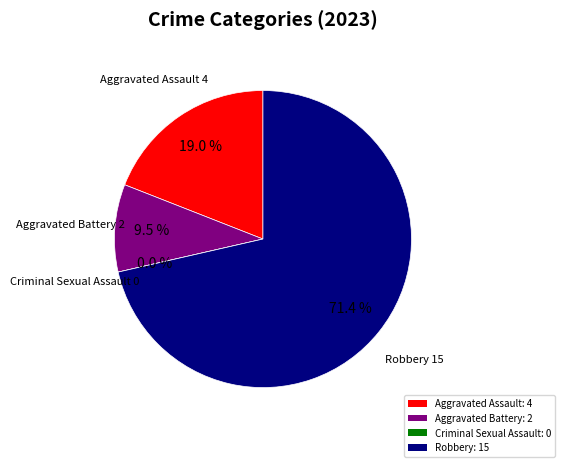

To the nearest percent, what is the difference between the Aggravated Battery and Criminal Sexual Assault slice percentages?

10%